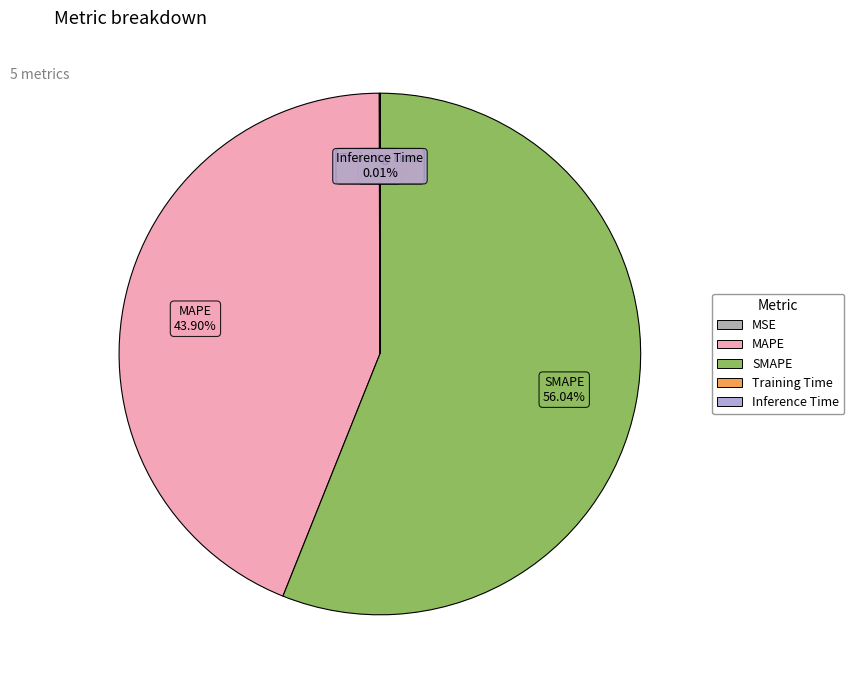

What is the largest slice in the pie chart?

SMAPE